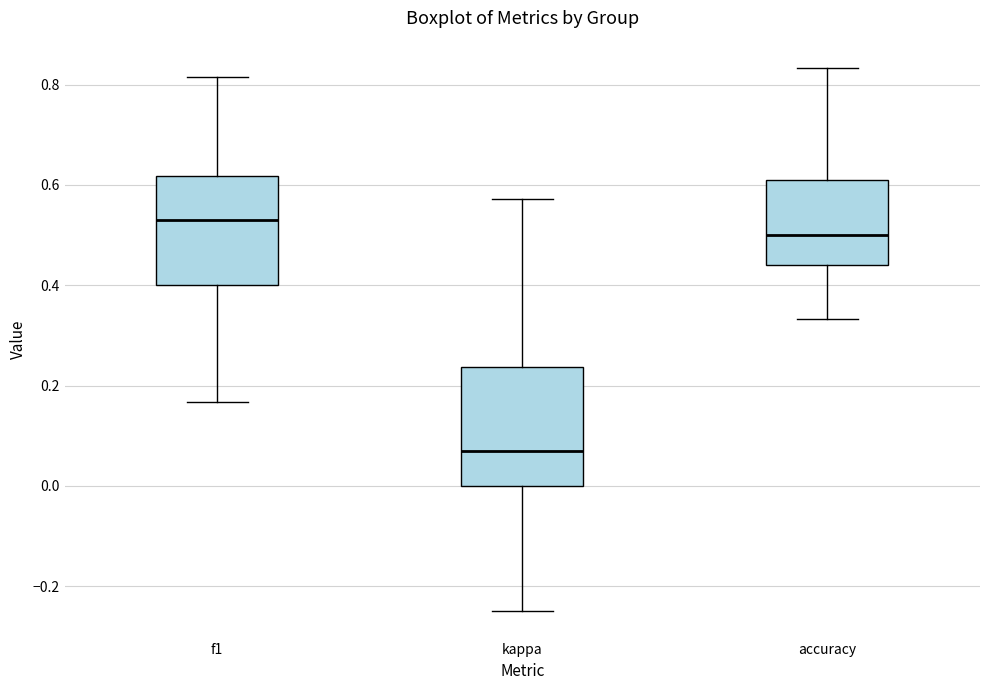

Reading left to right, transcribe this box plot: for each box, give where its median line is, the range the box spans, and where its two whiskers end, as read against the y-axis. The values are not printed on the chart, so give them approximately, as read against the axis.

f1: median 0.54, box 0.40 to 0.62, whiskers 0.16 to 0.82
kappa: median 0.08, box 0.00 to 0.24, whiskers -0.24 to 0.58
accuracy: median 0.50, box 0.44 to 0.60, whiskers 0.34 to 0.84